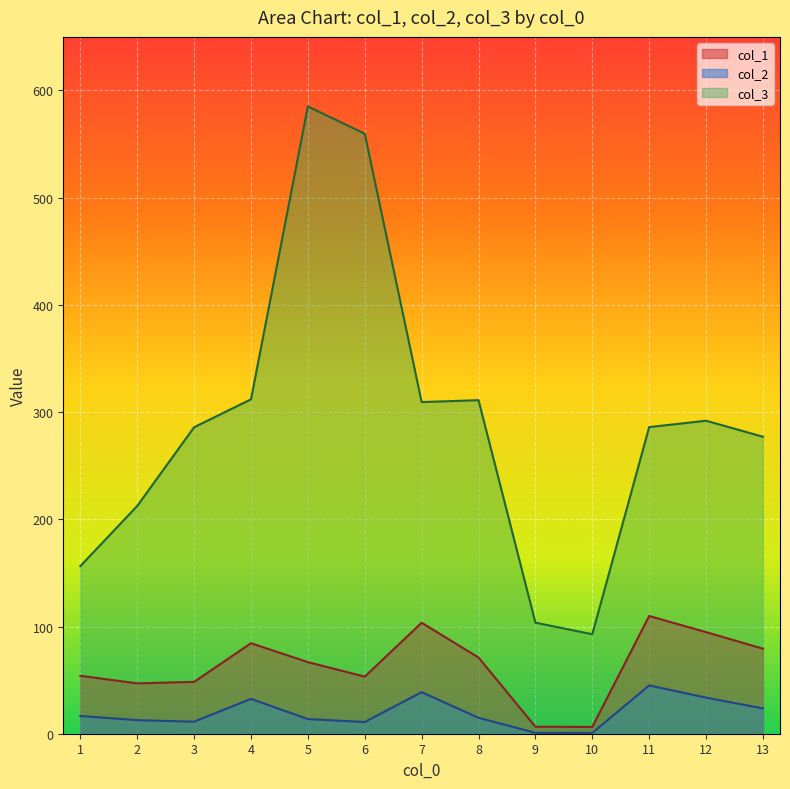

List the labels in order of col_1 value, smallest first.

10, 9, 2, 3, 6, 1, 5, 8, 13, 4, 12, 7, 11